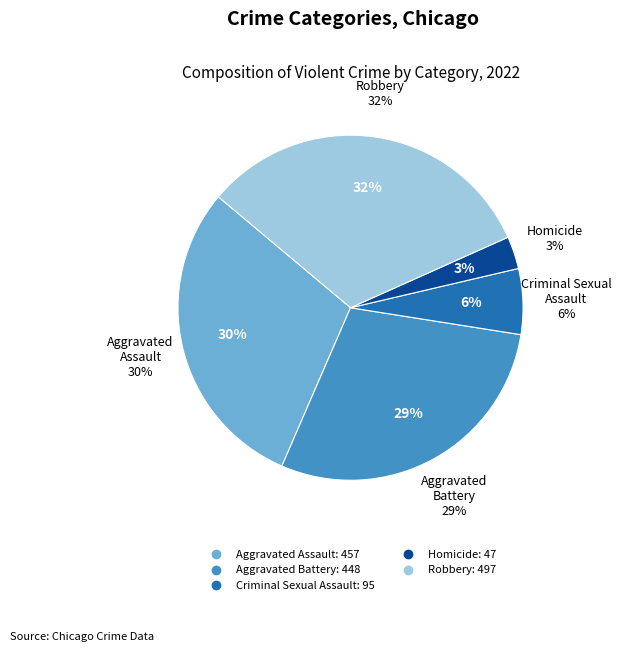

To the nearest percent, what is the difference between the largest and smallest slice percentages?

29%